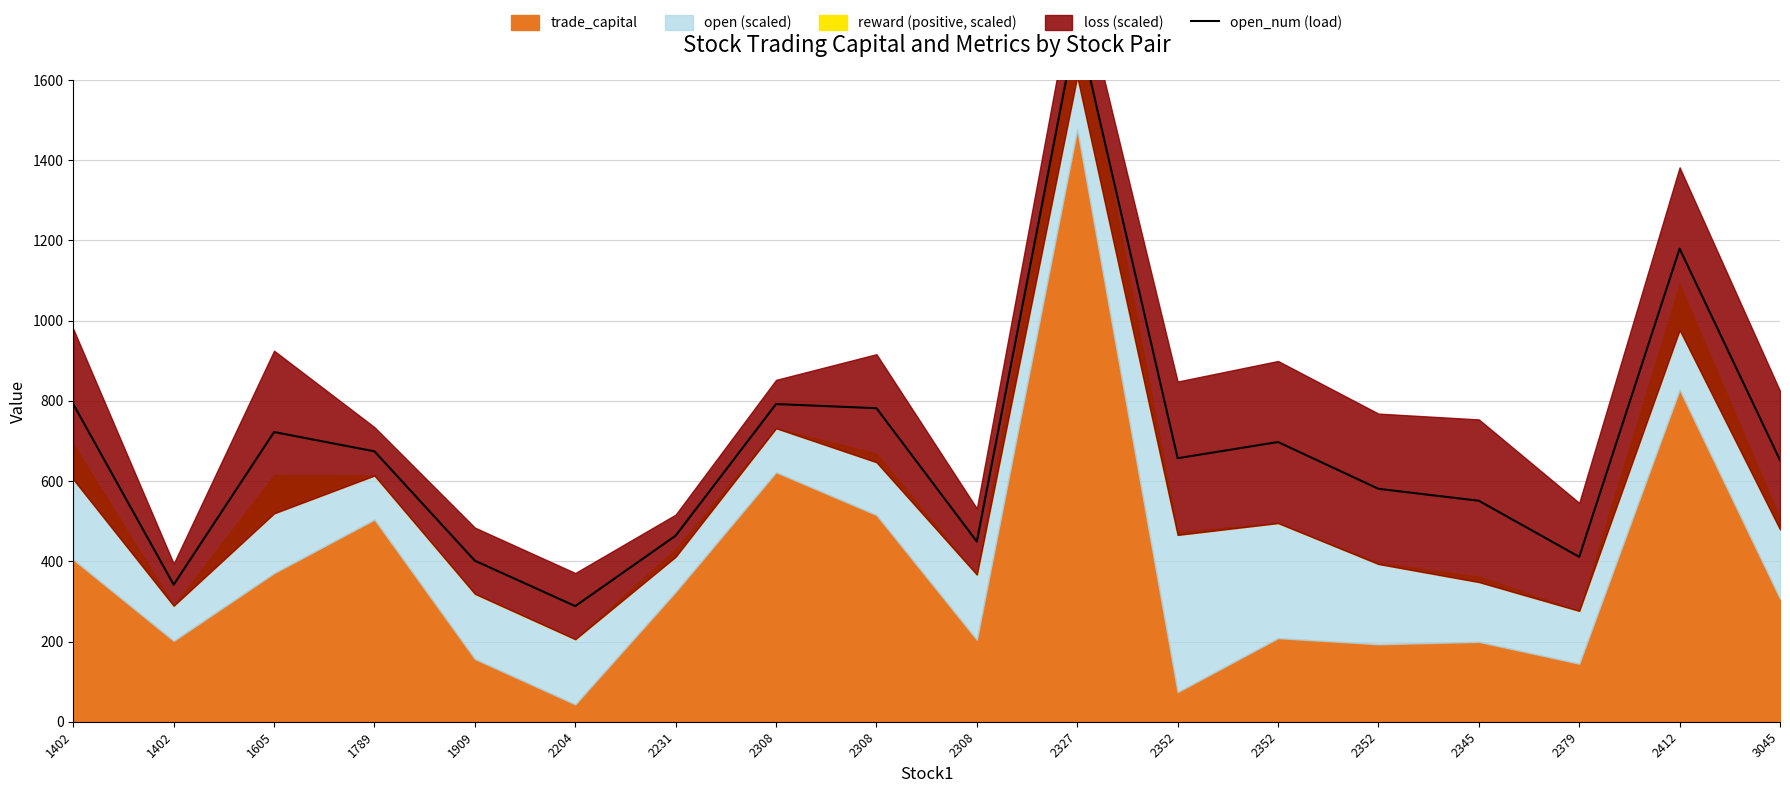

True or false: the data shows 341.7 at 1402.

True